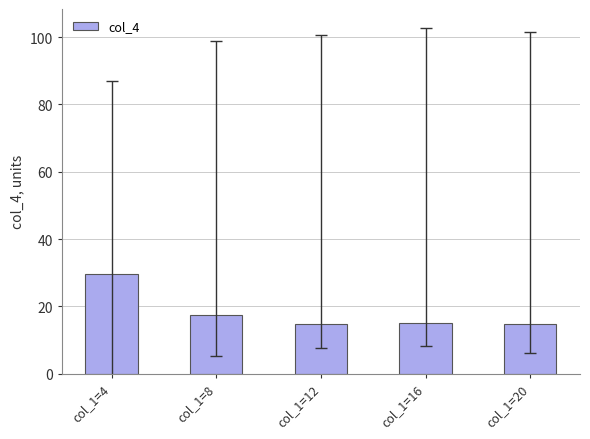

Is it true that the value at col_1=20 is 14.8?

True